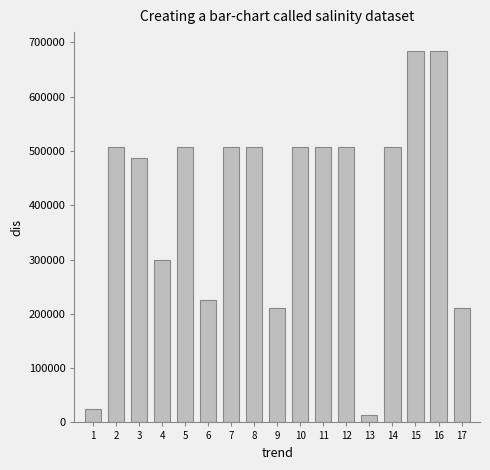

What is the value of the 9th bar from the left?

211461